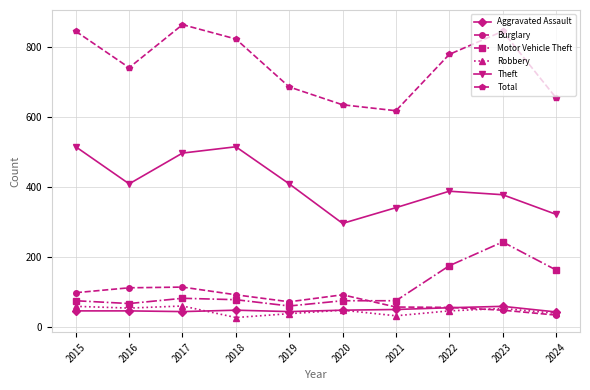

What is the total value across all series at 2024?

1256